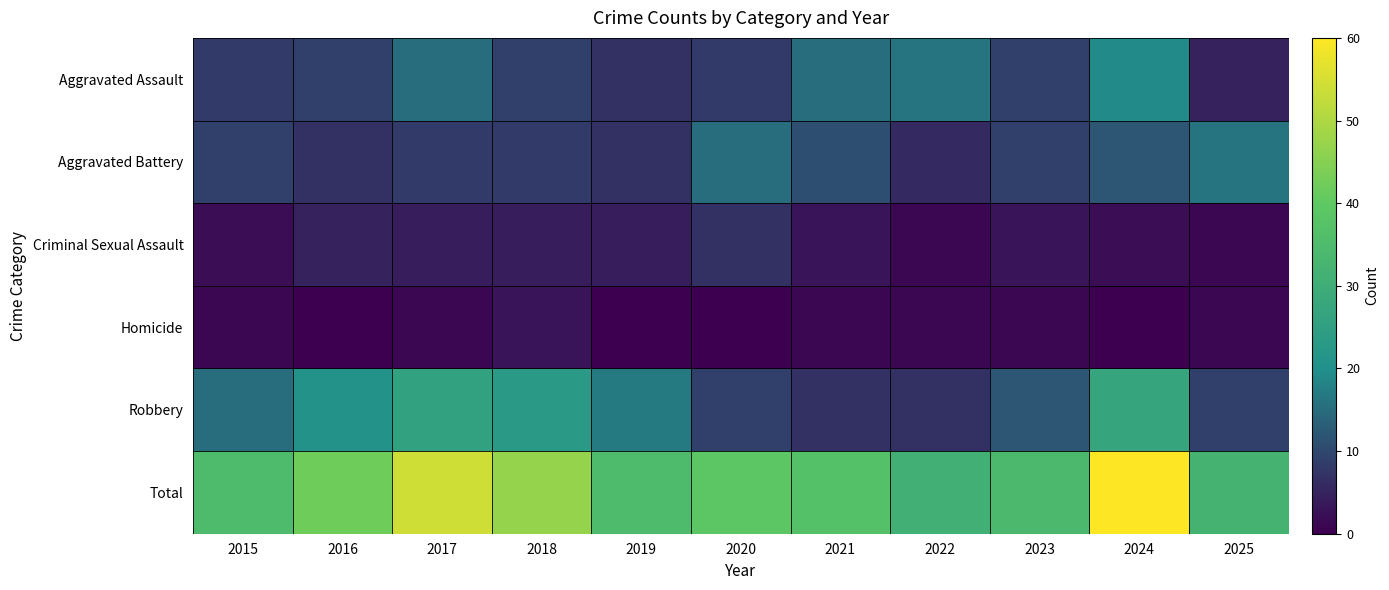

Which series has the largest range (max minus min)?

Total